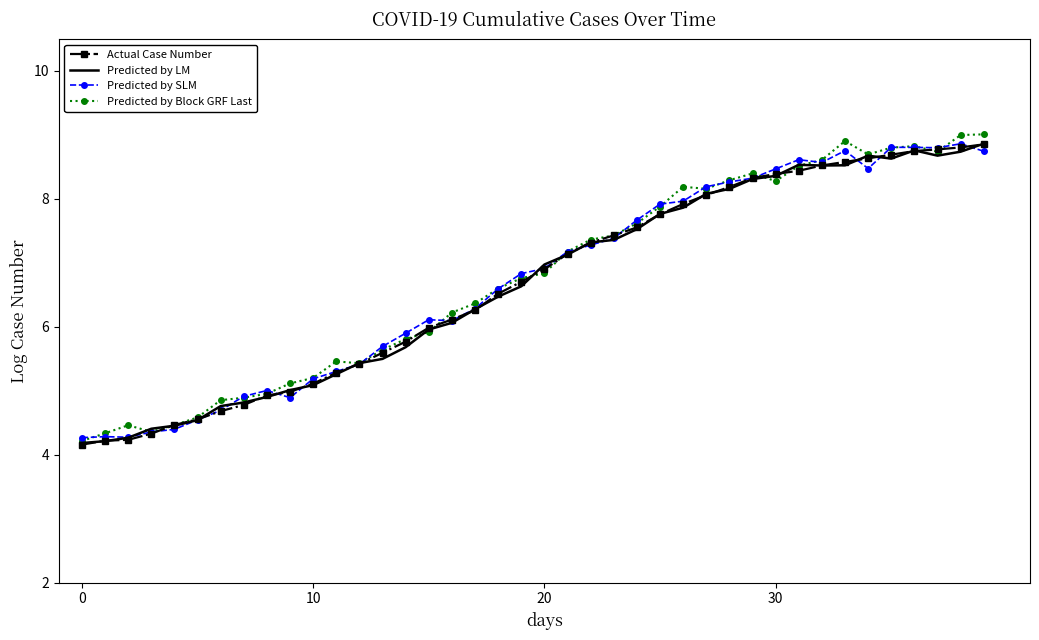

Which series has the largest range (max minus min)?

Predicted by Block GRF Last